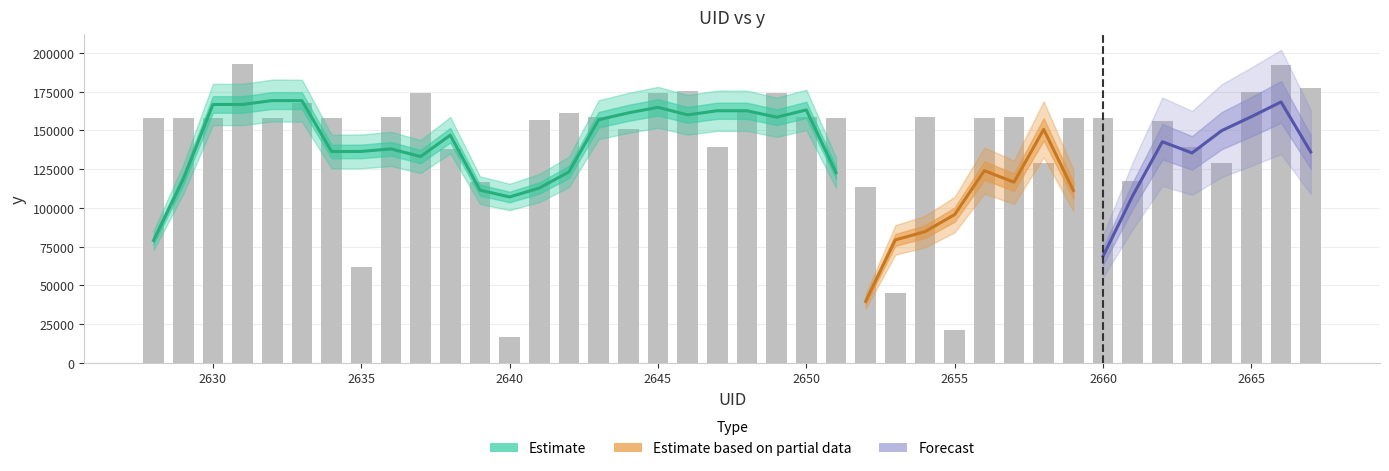

The chart shows a value of 157789.0 at 2630. True or false?

True